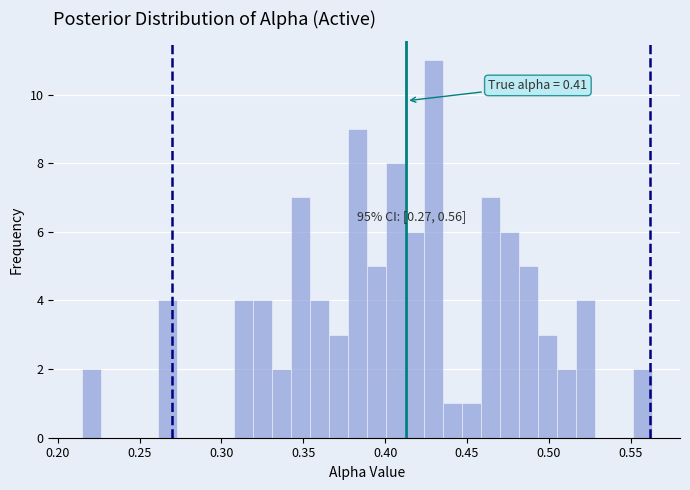

Read against the x-axis, roughly where is the centre of the tallest bar?

0.430